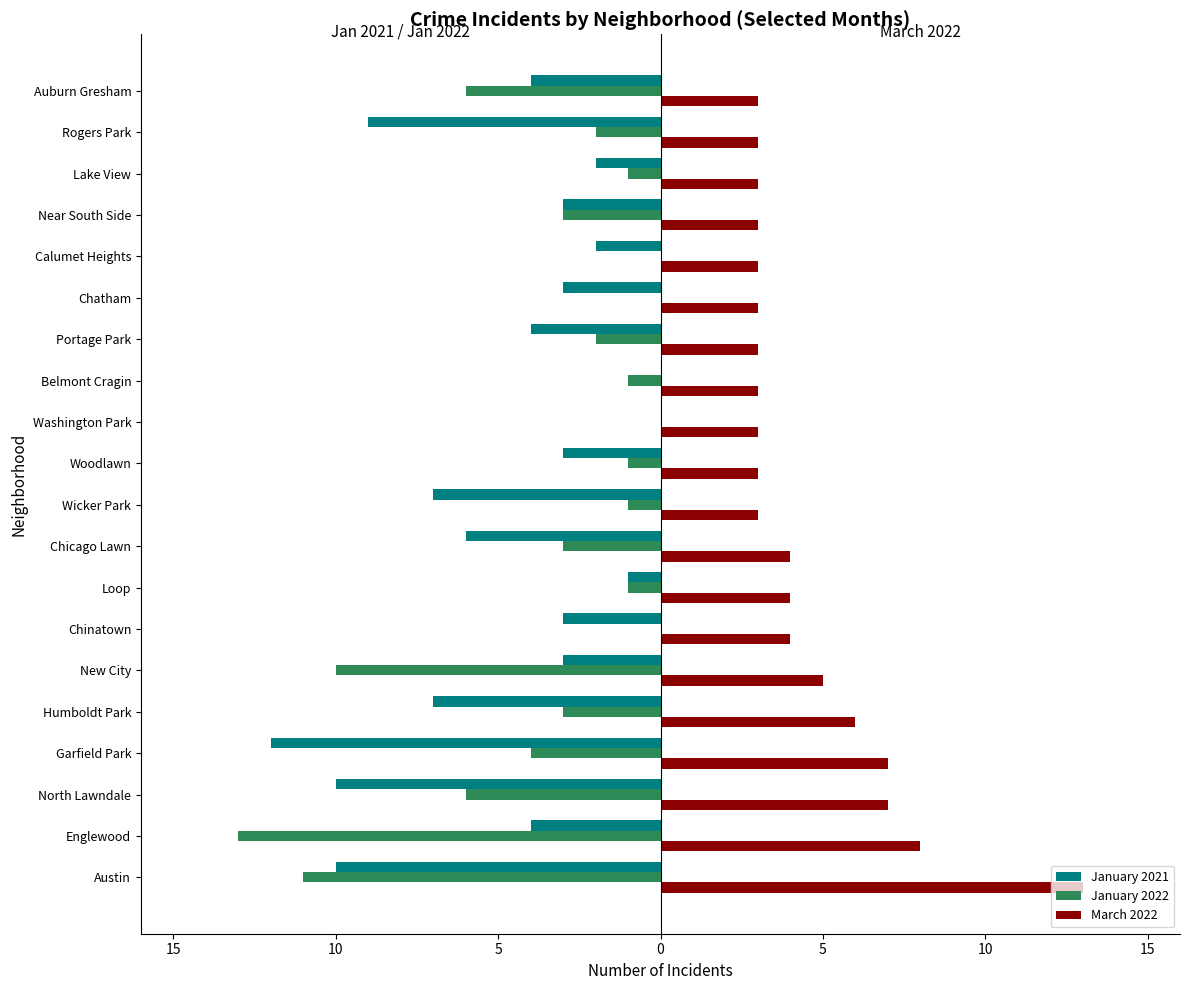

What are all the series names shown in the legend?

January 2021, January 2022, March 2022